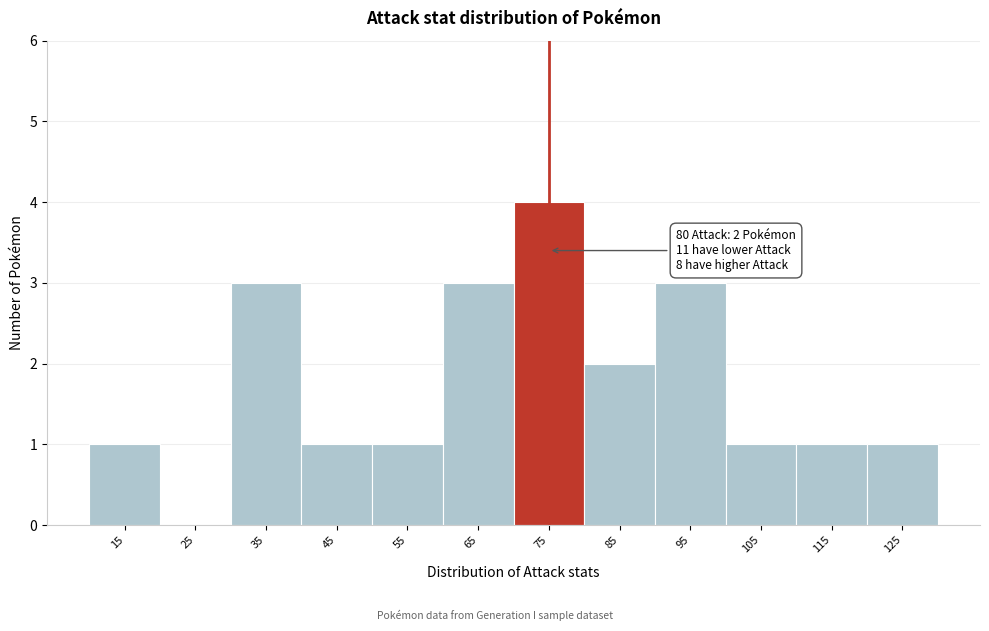

Reading right to left, transcribe all the data shown in this chart.

125=1	115=1	105=1	95=3	85=2	75=4	65=3	55=1	45=1	35=3	25=0	15=1